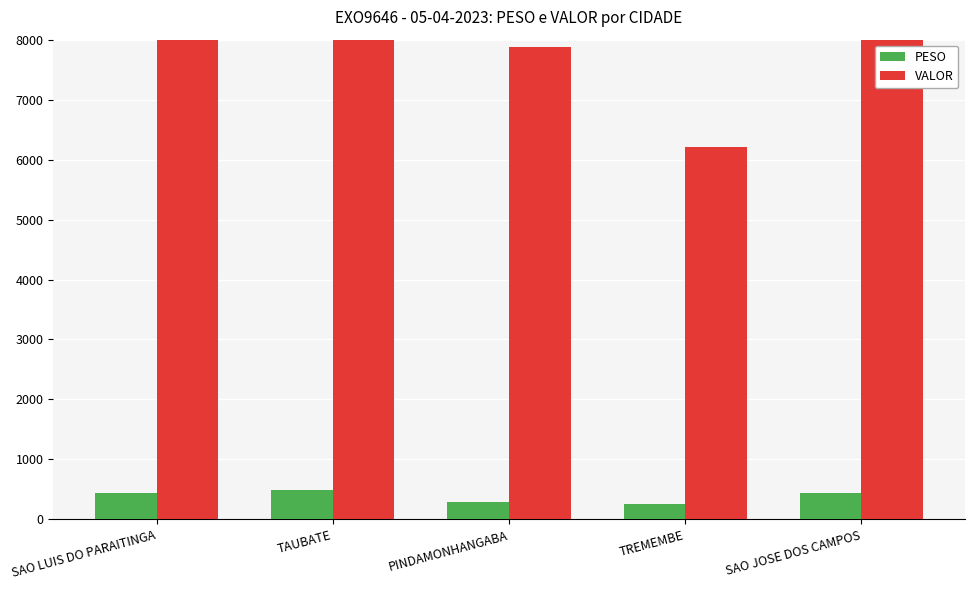

Reading left to right, list all the values displayed in this chart.

PESO: 433.5	485.6	282.8	255.4	437.2
VALOR: 11622.8	16180.0	7878.4	6204.9	9713.5